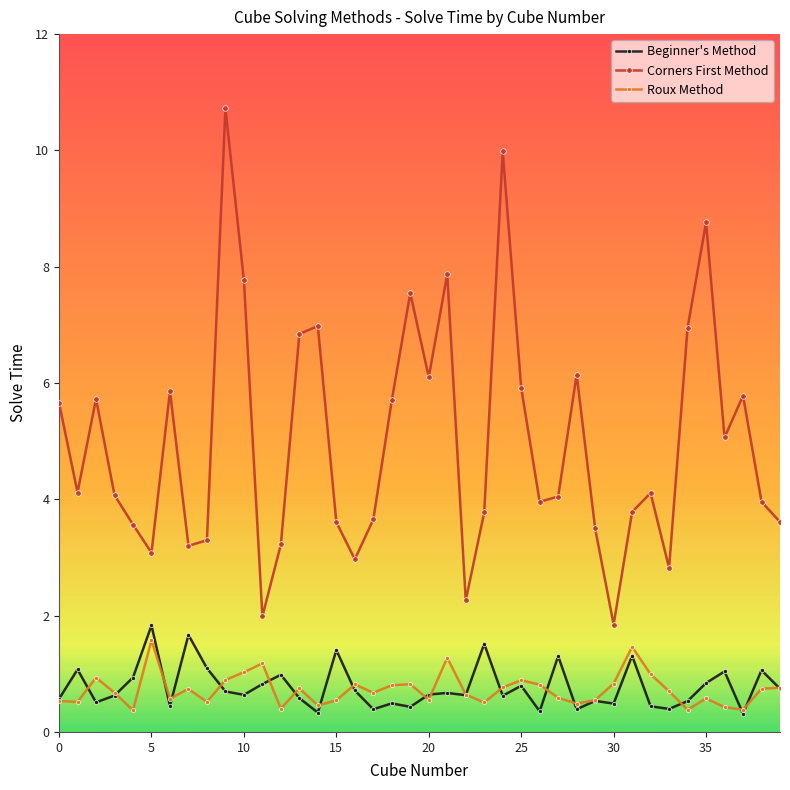

What is the value of the Roux Method point at the 8th from the left?

0.7